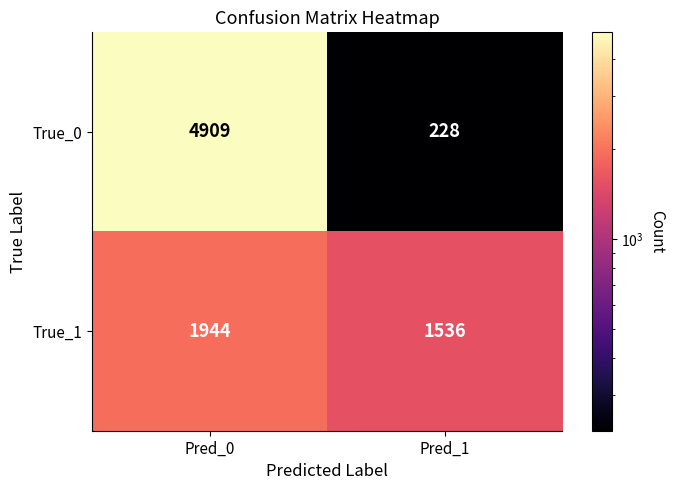

Reading left to right, list all the values displayed in this chart.

True_0: Pred_0=4909	Pred_1=228
True_1: Pred_0=1944	Pred_1=1536